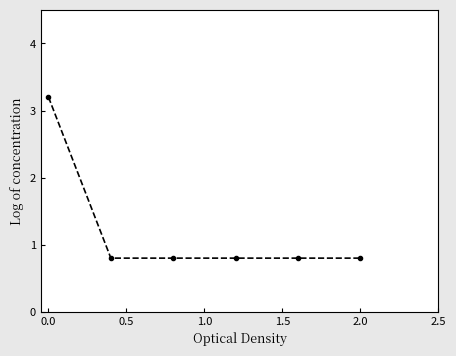

Reading left to right, extract all data points from this chart.

3.2	0.8	0.8	0.8	0.8	0.8